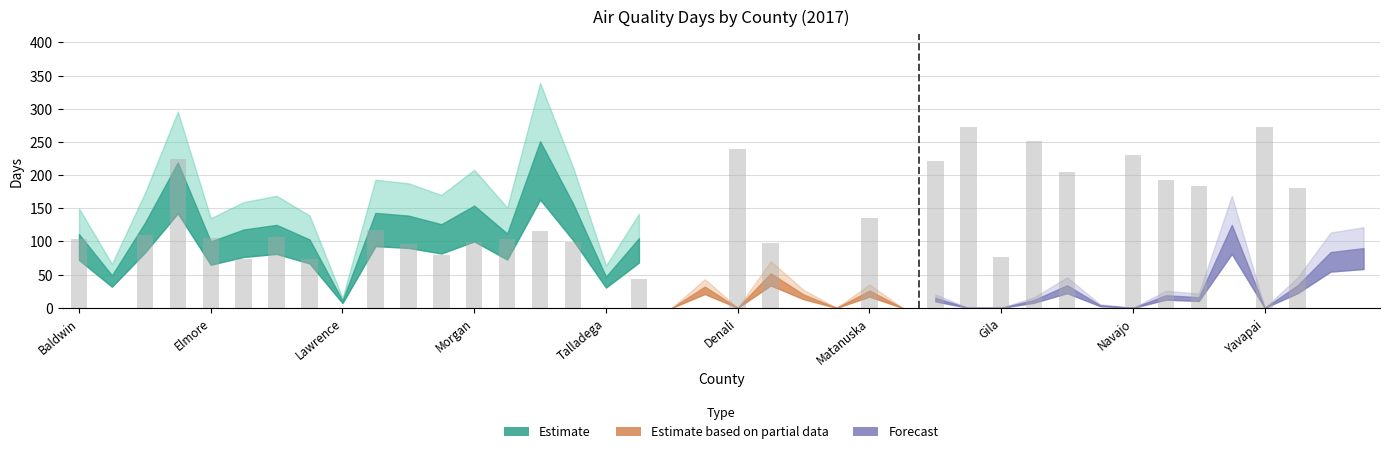

How many series are shown in this chart?

1